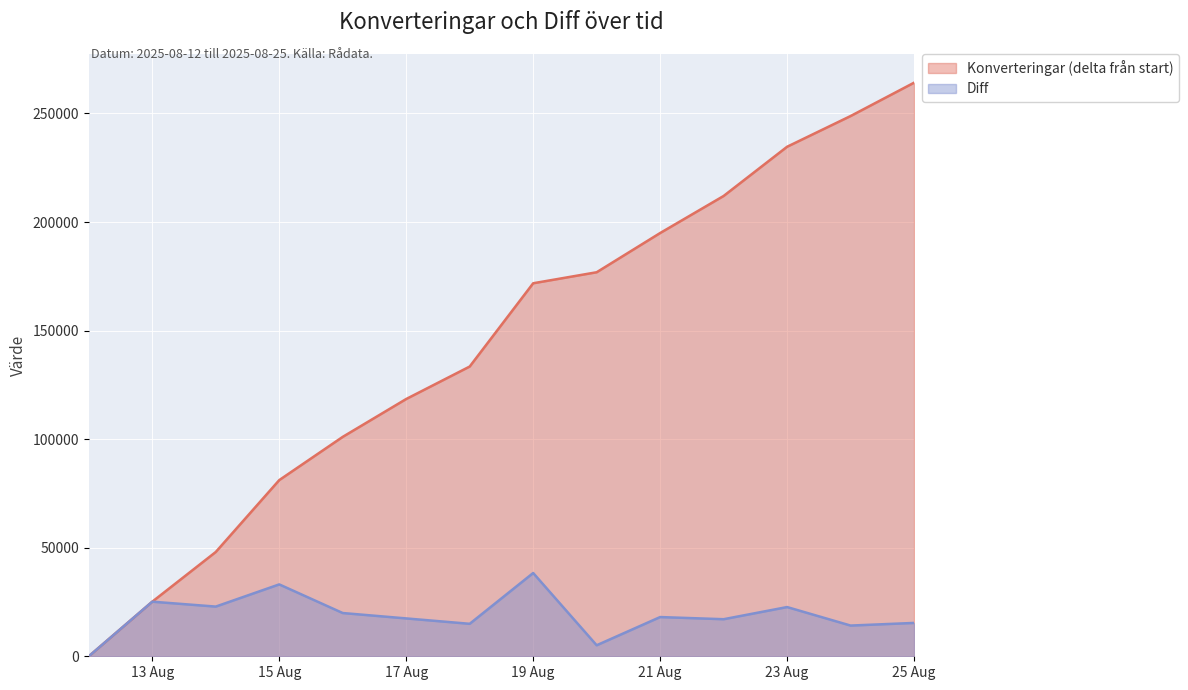

Reading left to right, list all the values displayed in this chart.

Konverteringar: 0	25144	48029	81133	101052	118488	133442	171794	176866	194927	211998	234668	248812	264172
Diff: 0	25144	22885	33104	19919	17436	14954	38352	5072	18061	17071	22670	14144	15360